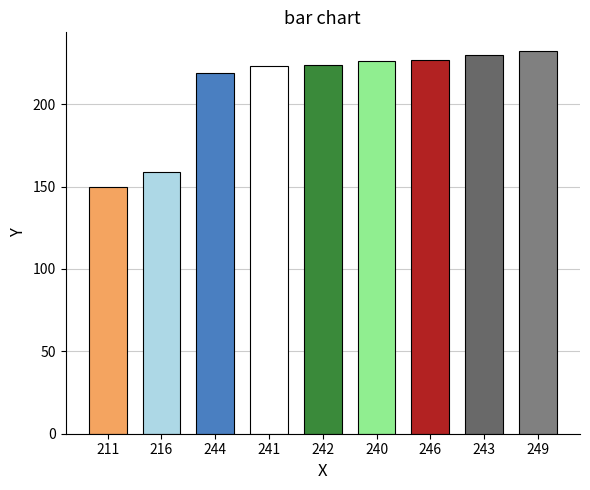

What position from the left is 246?

7